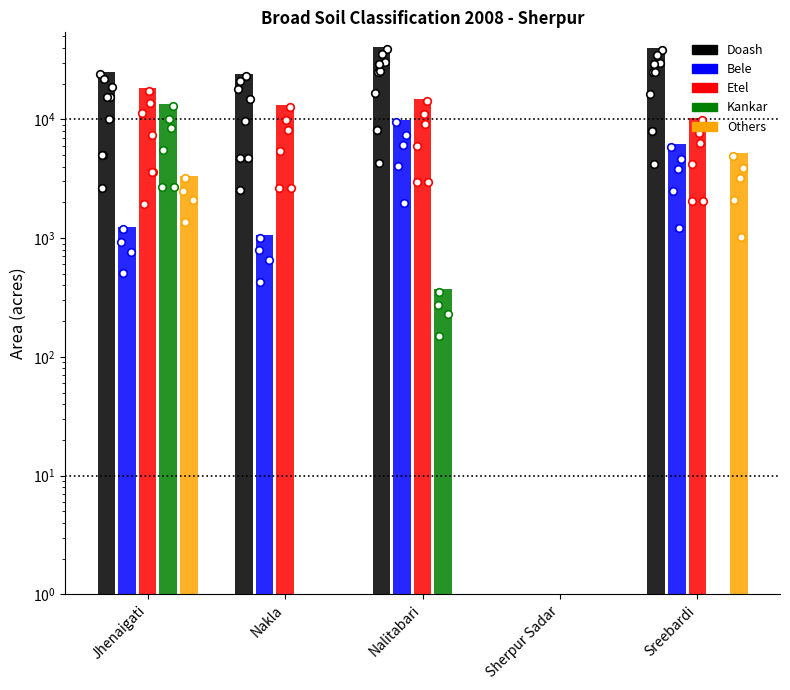

Which series has the widest spread of Y values?

Doash